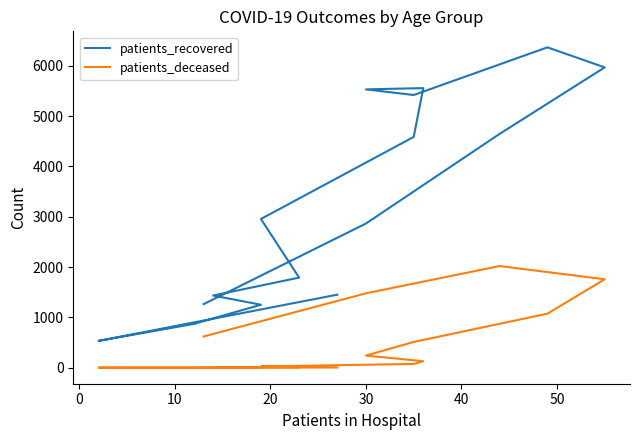

What is the value of the patients_recovered point at the 16th from the left?

1265